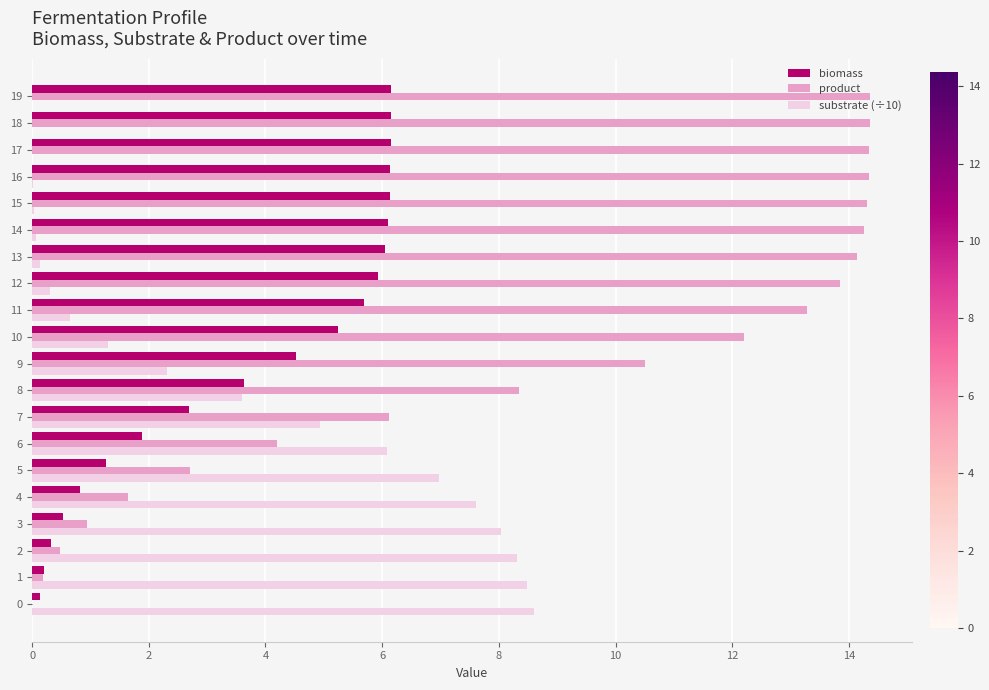

What is the sum of all biomass values?

75.8